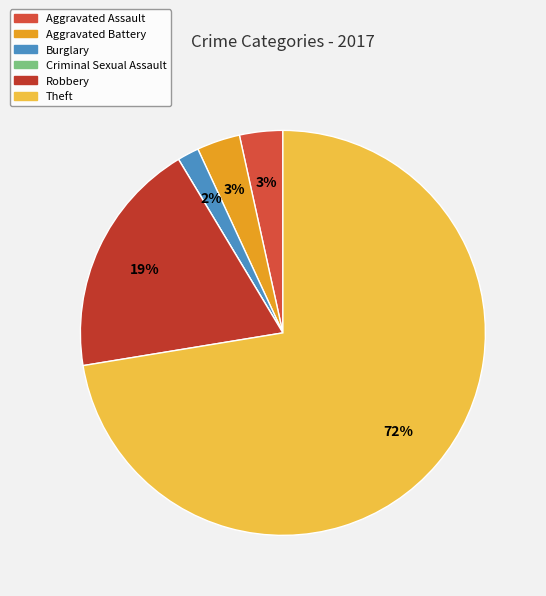

Which has a higher value, Aggravated Battery or Burglary?

Aggravated Battery